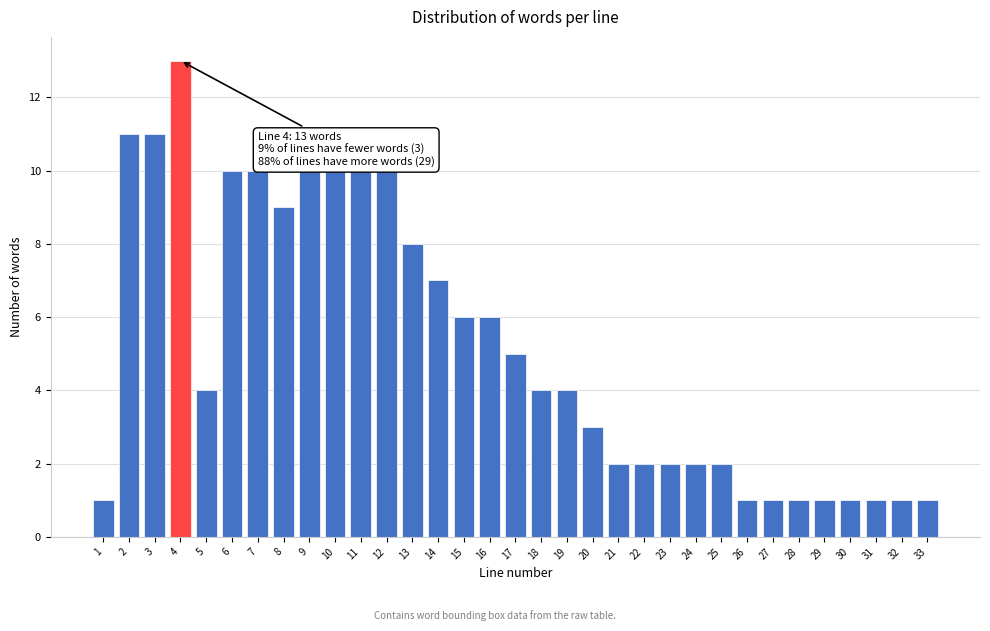

What is the sum of the values at 21 and 16?

8